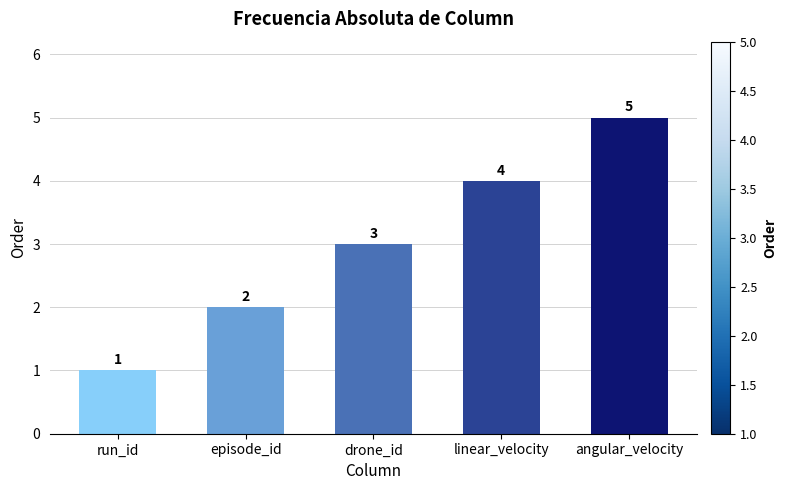

What is the approximate value at drone_id?

3